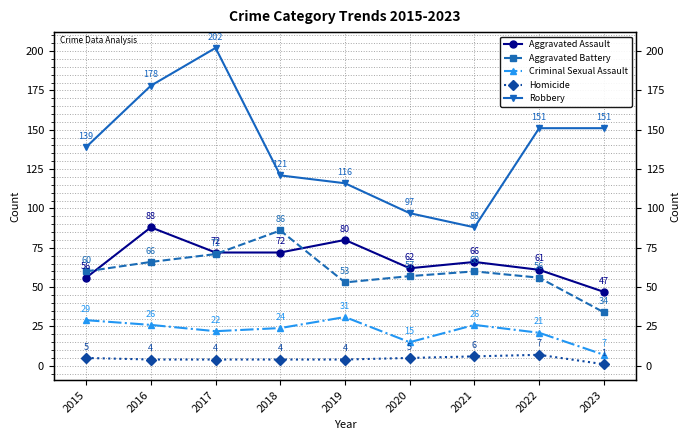

In Aggravated Battery, how many points are lower than both neighbors (excluding endpoints)?

1